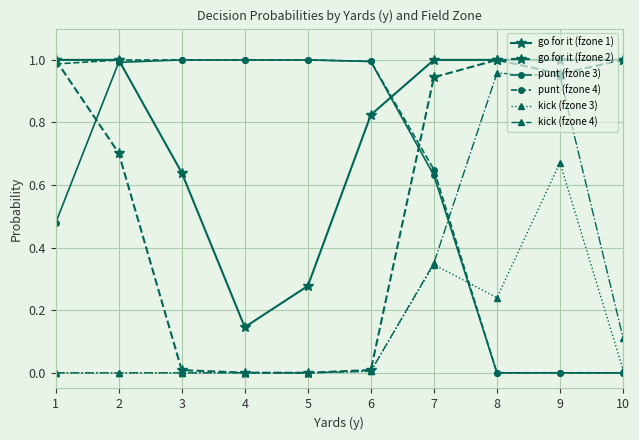

True or false: kick (fzone 3) has more than 1 points higher than both neighbors.

True